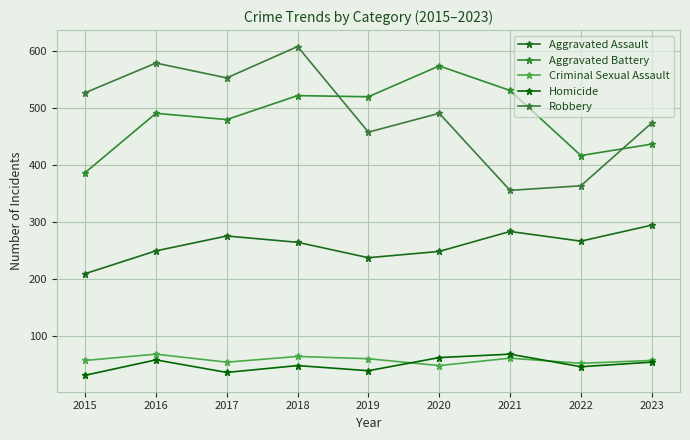

What is the smallest value displayed?

32